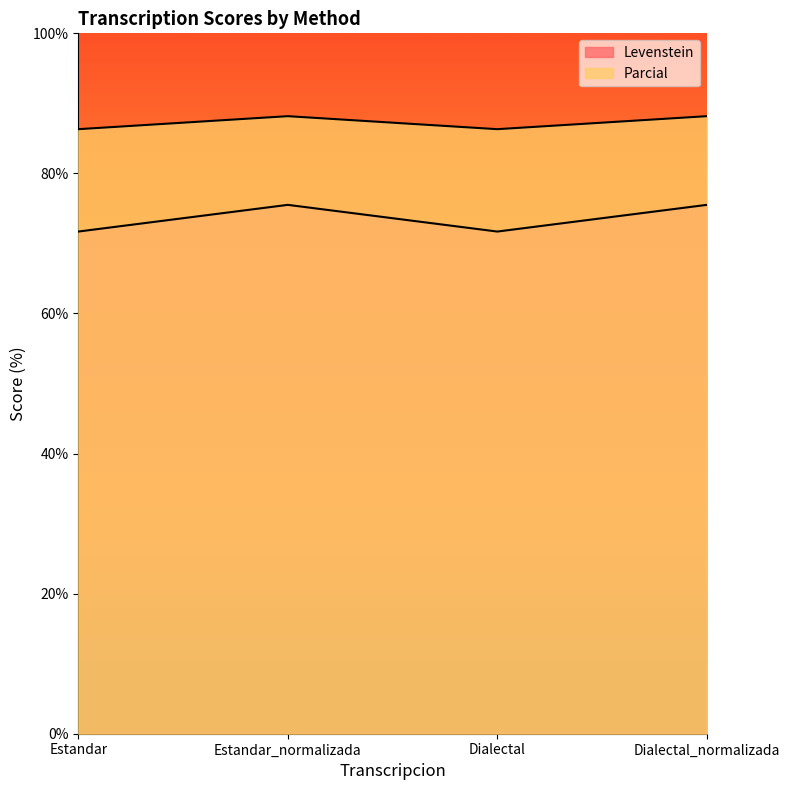

Does the chart display data point markers on the line(s)?

No